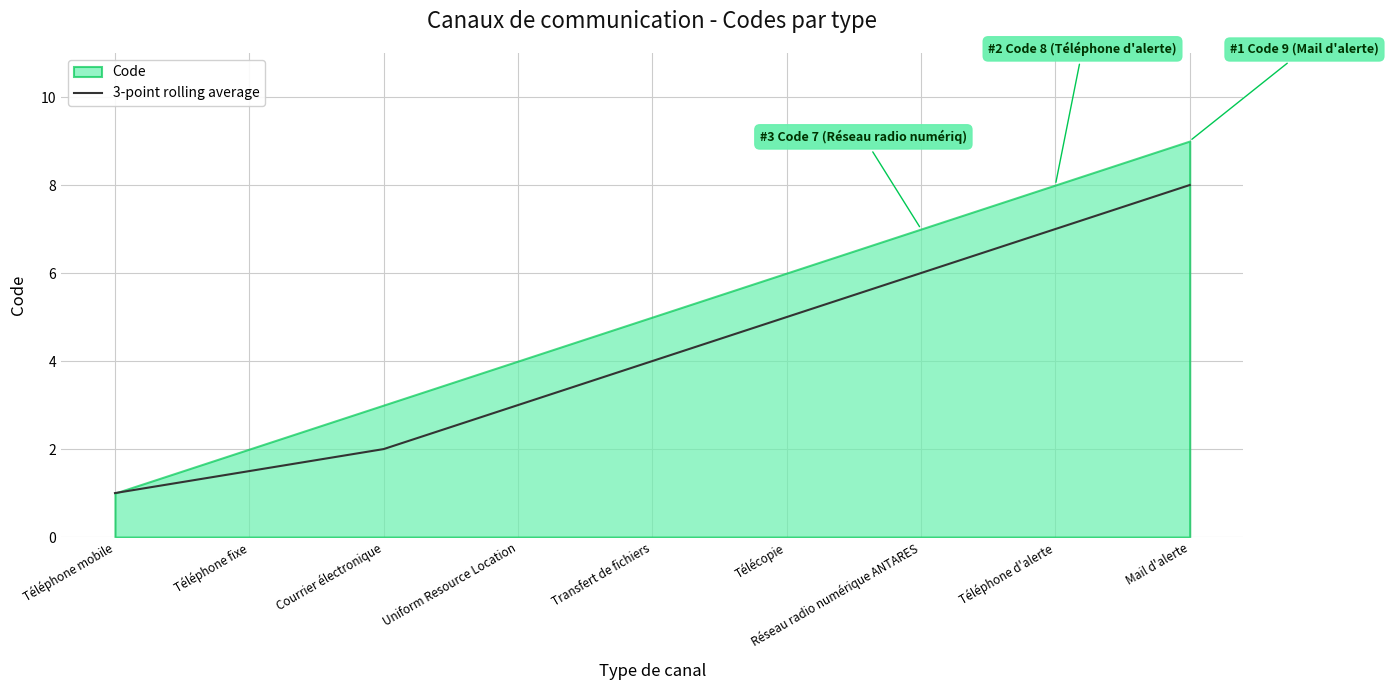

At which label is the value closest to 4?

Transfert de fichiers